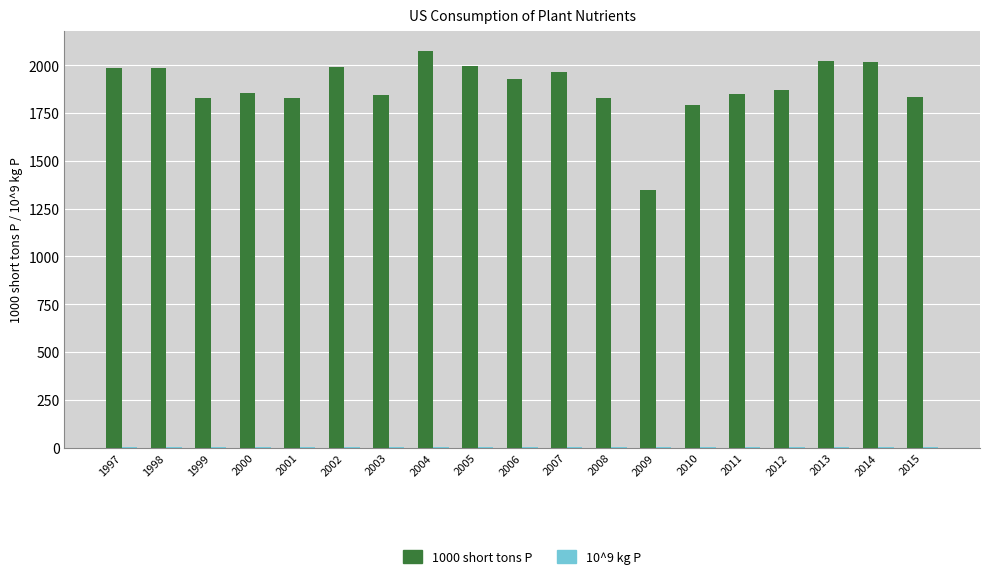

At which label does 1000 short tons P reach its peak?

2004